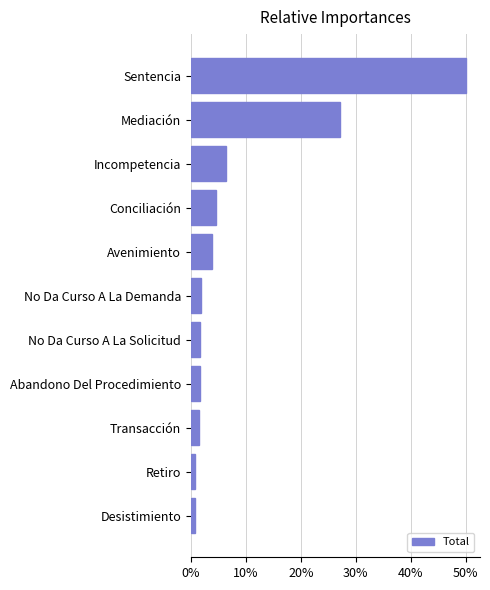

What is the sum of all values?

1.0